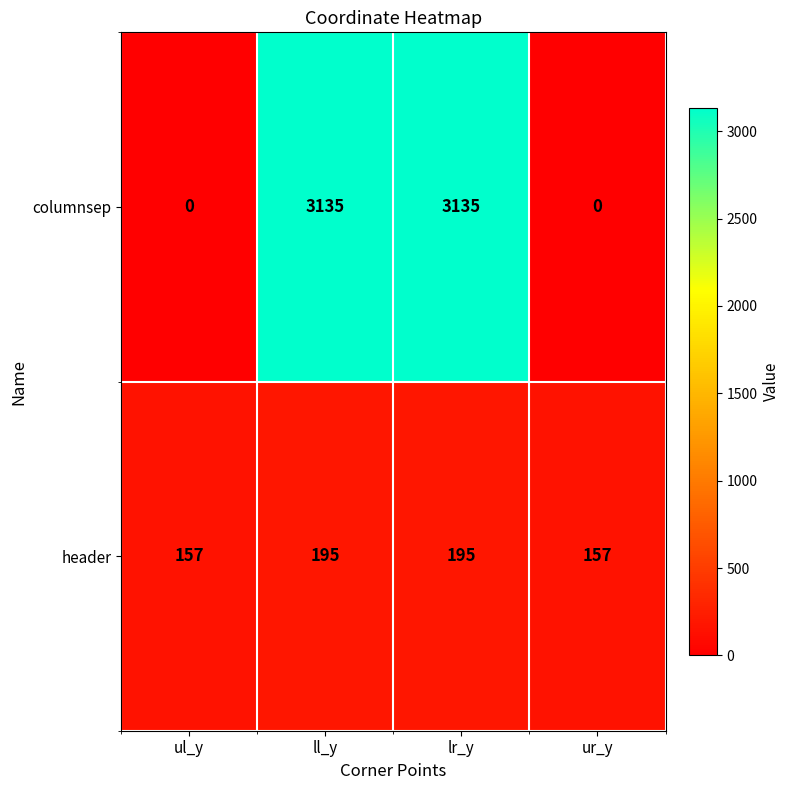

Between ul_y and ll_y, which series saw the biggest shift?

columnsep